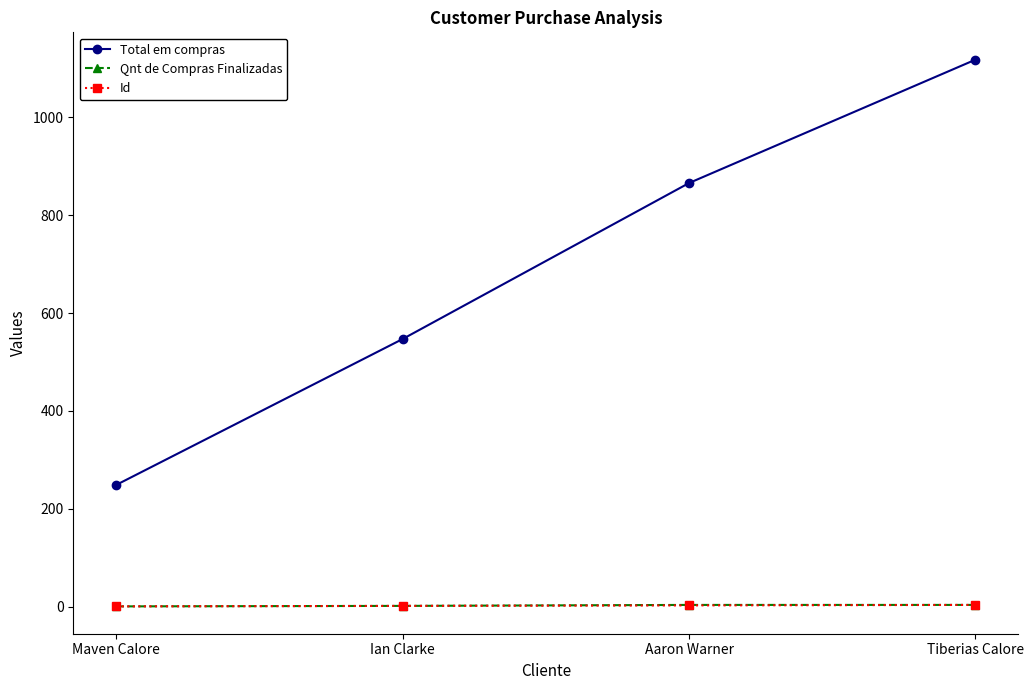

How many distinct data groups are displayed?

3